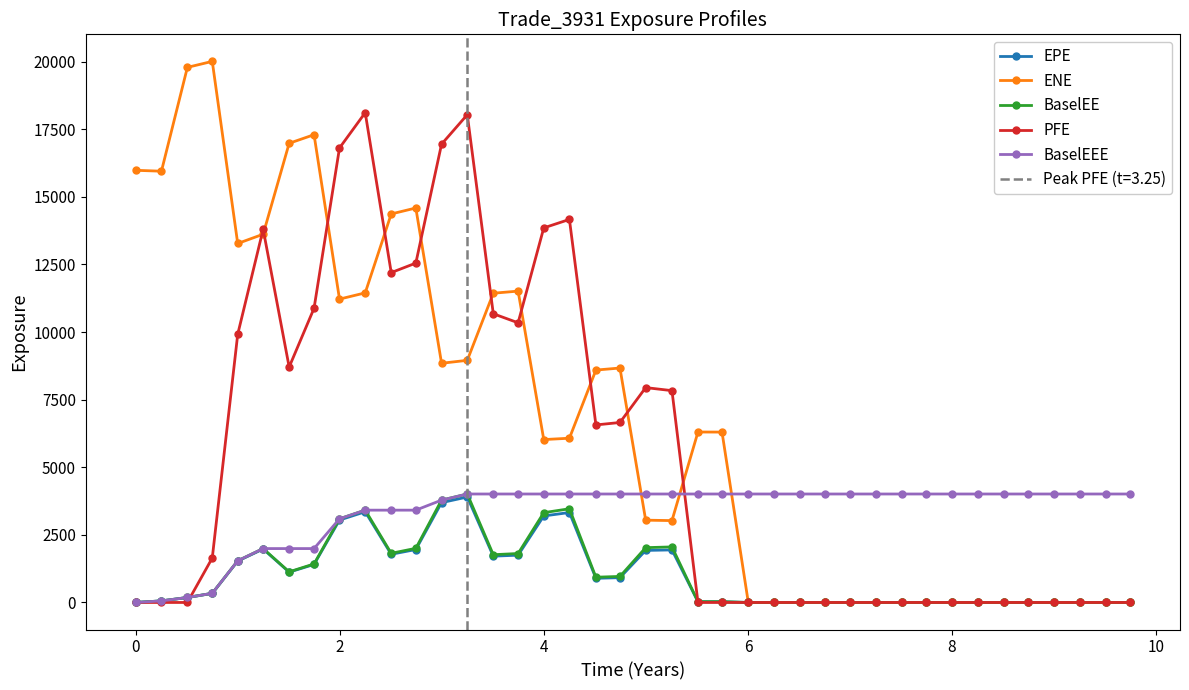

How many positive values does the ENE series have?

24